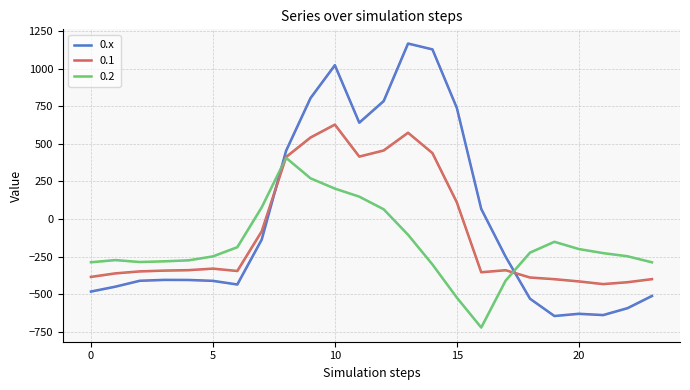

Is this an area chart (filled region under the line)?

No